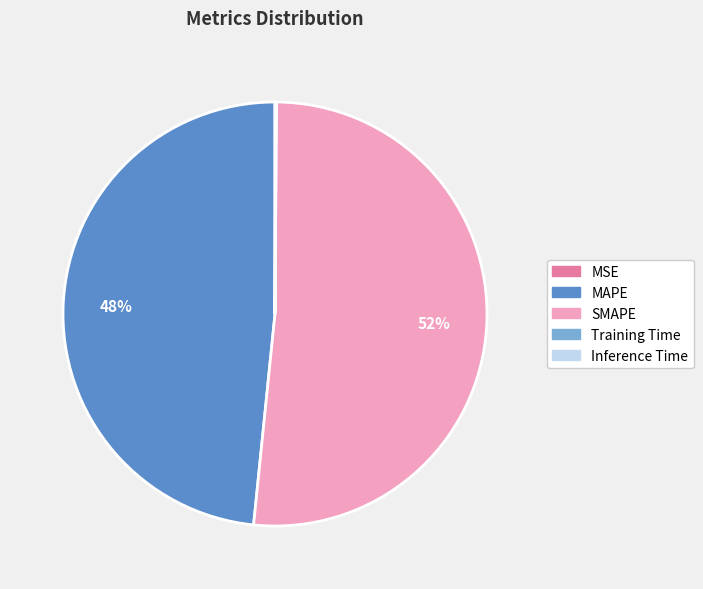

What is the largest slice in the pie chart?

SMAPE